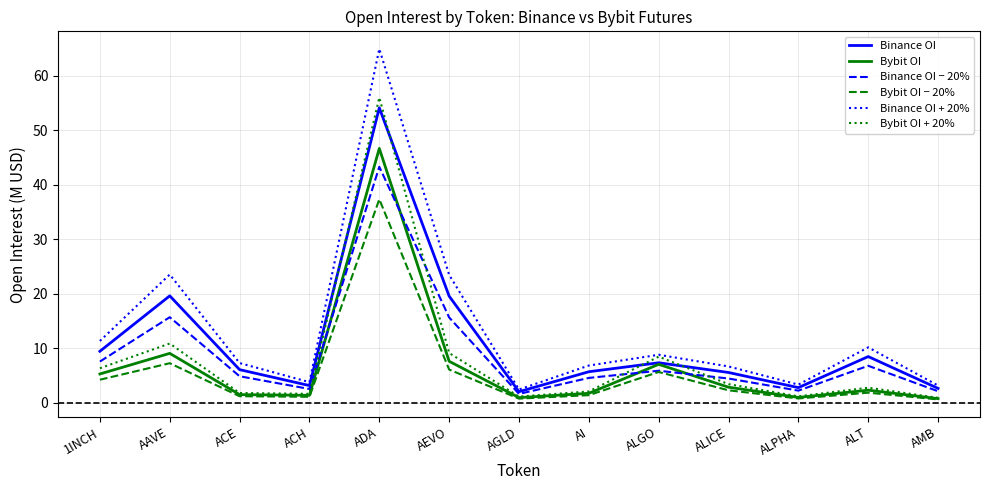

Is it true that Bybit OI − 20% equals 1.8 at ALT?

True